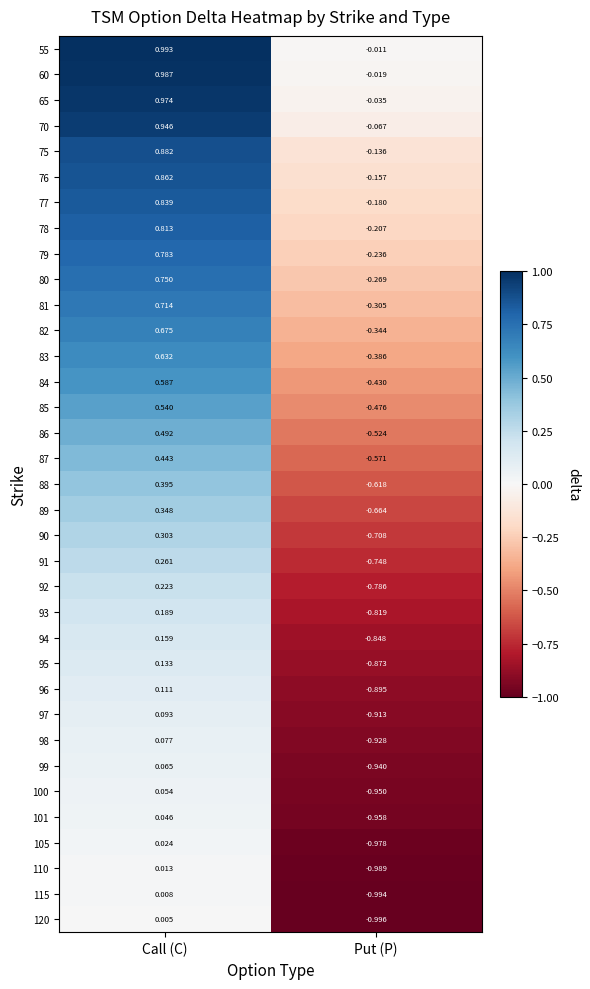

At which category is the sum across all series the highest?

Call (C)